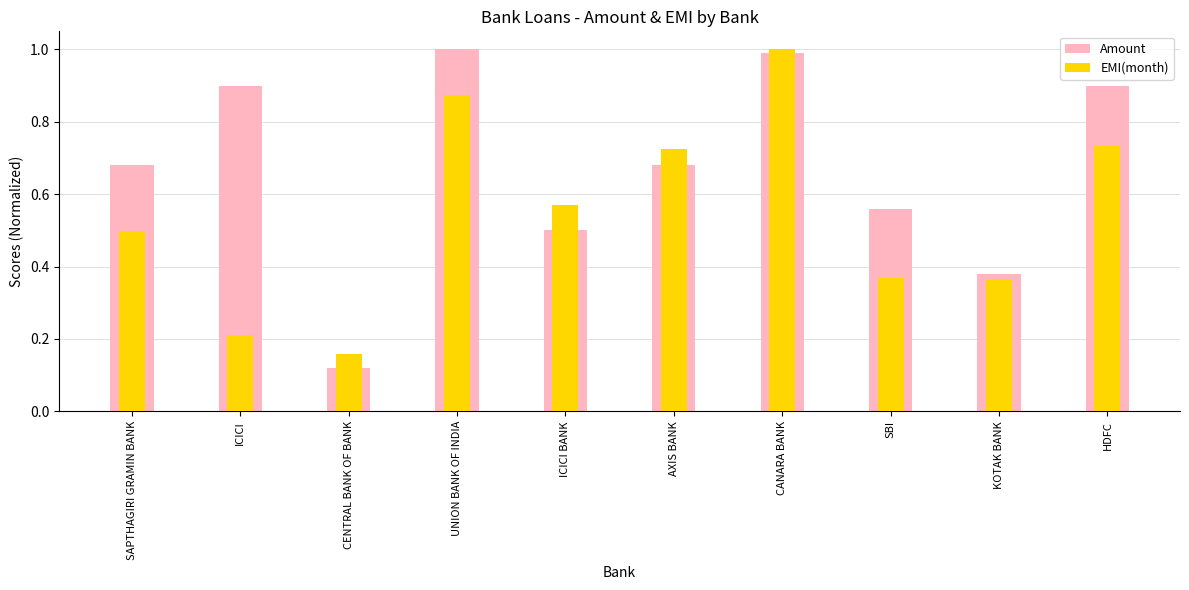

The Amount series shows 0.4 at SAPTHAGIRI GRAMIN BANK. True or false?

False